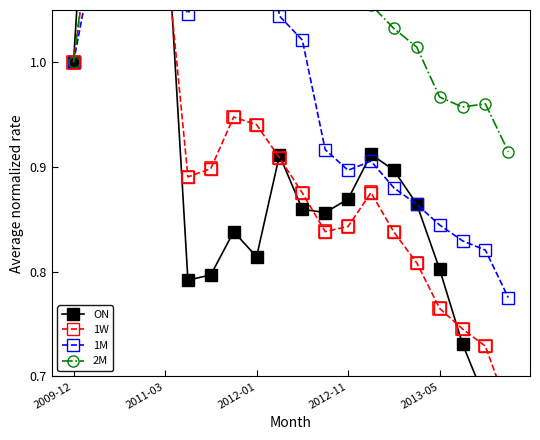

Is the value of ON at 5 greater than the value of 1W at 14?

No